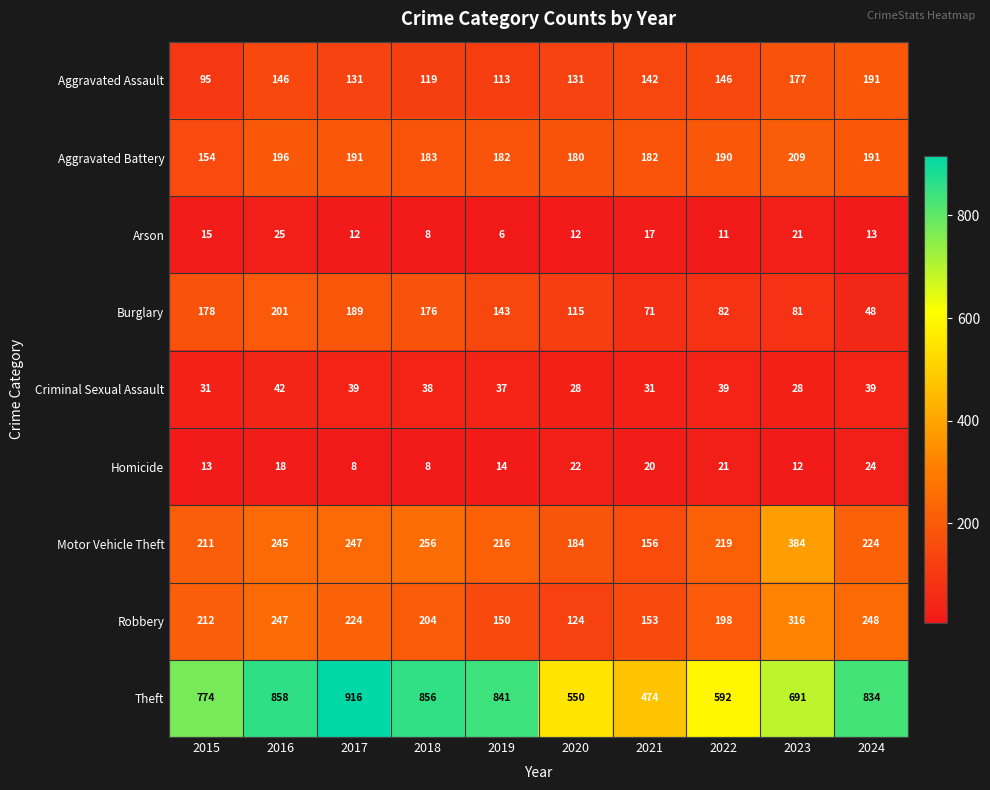

The value of Criminal Sexual Assault at 2016 is 42. True or false?

True